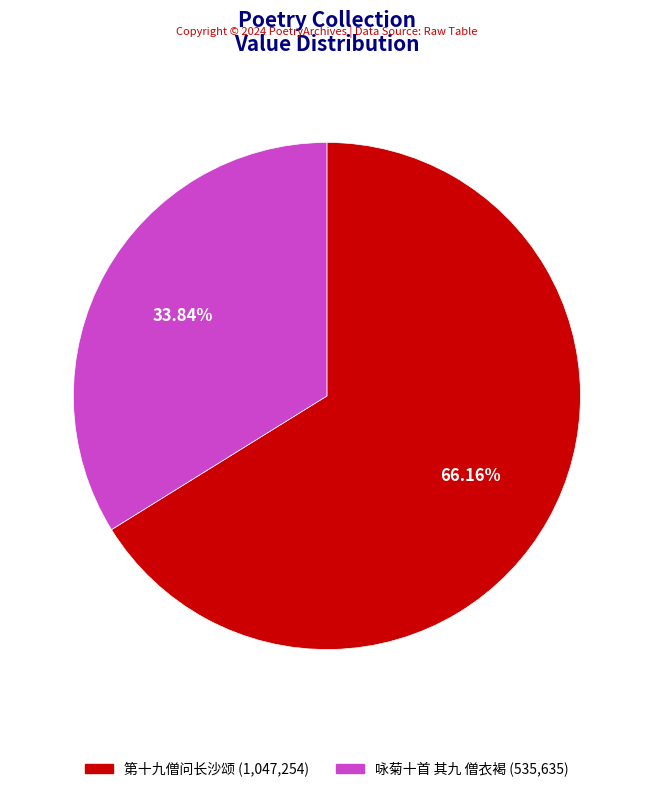

To the nearest percent, what is the difference between the 第十九僧问长沙颂 and 咏菊十首 其九 僧衣褐 slice percentages?

32%